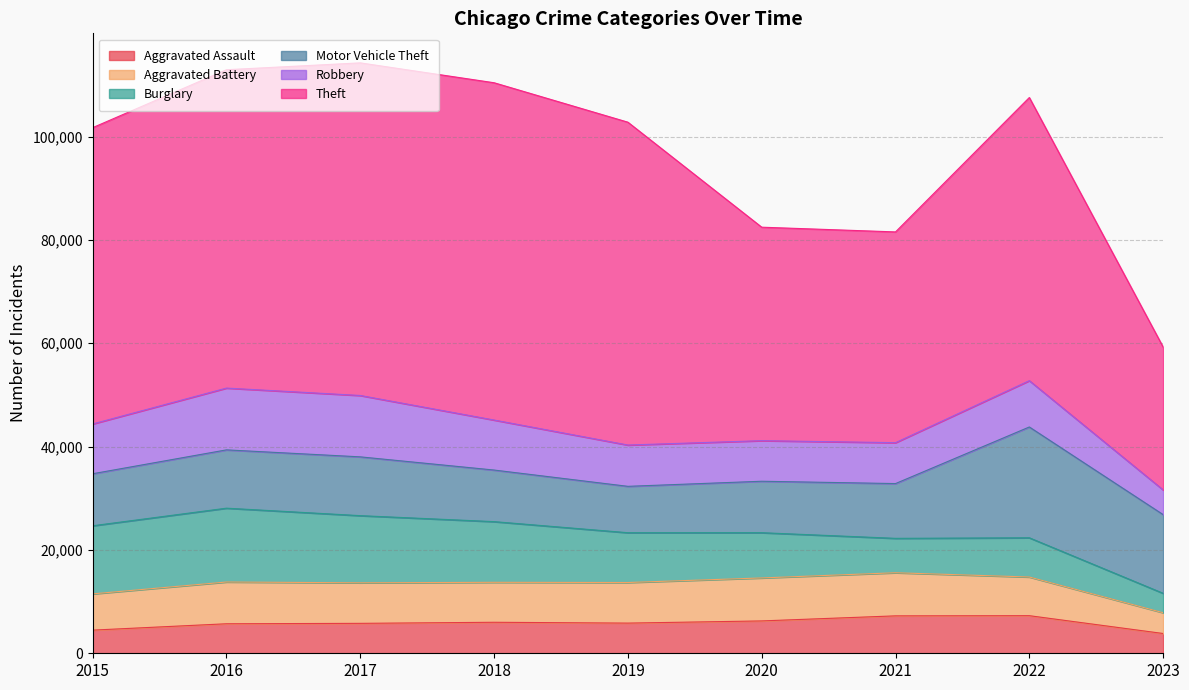

At which category does the chart reach its minimum across all series?

2023